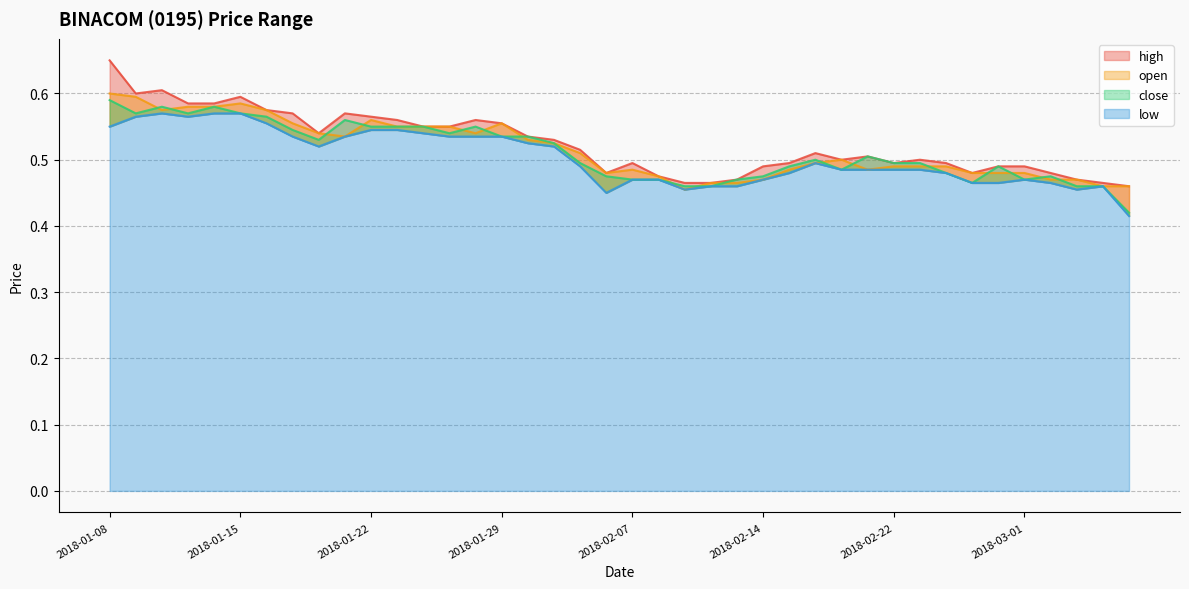

What is the difference between the maximum and minimum values in the low series?

0.2